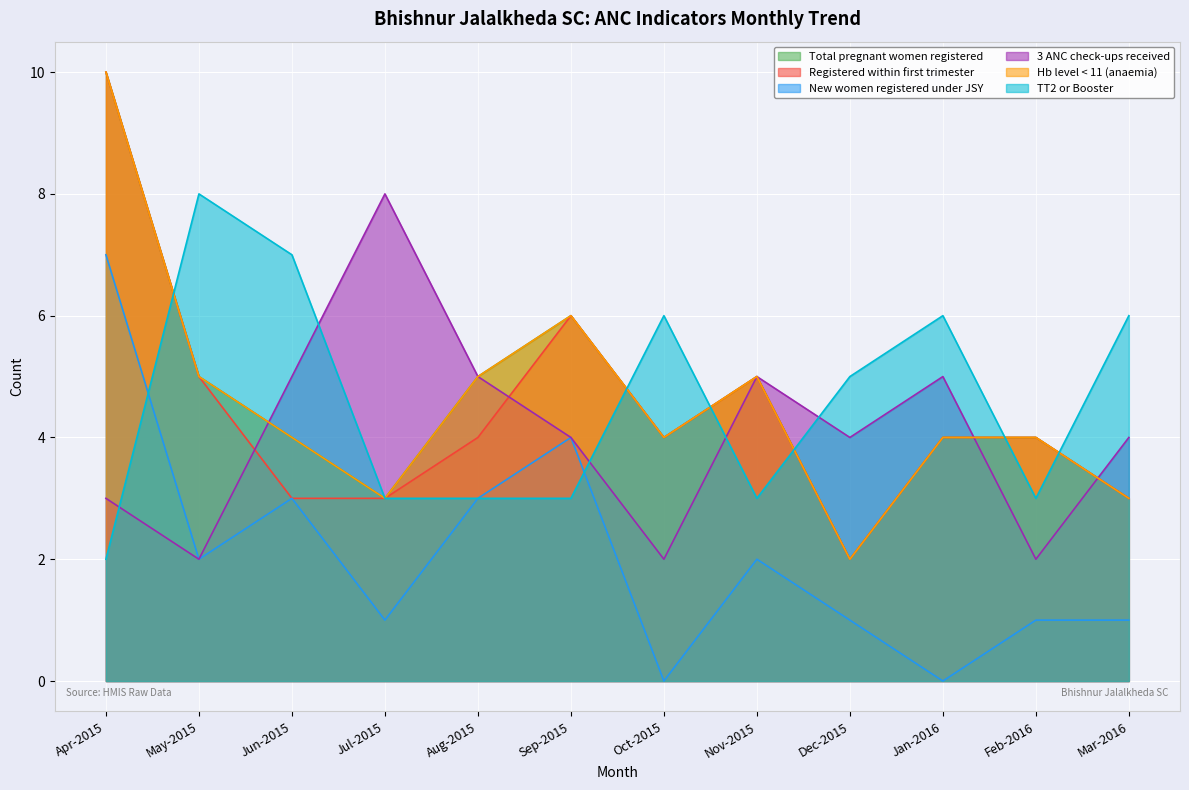

Rank the series at Oct-2015 from lowest to highest value.

New women registered under JSY, 3 ANC check-ups received, Total pregnant women registered, Registered within first trimester, Hb level < 11 (anaemia), TT2 or Booster